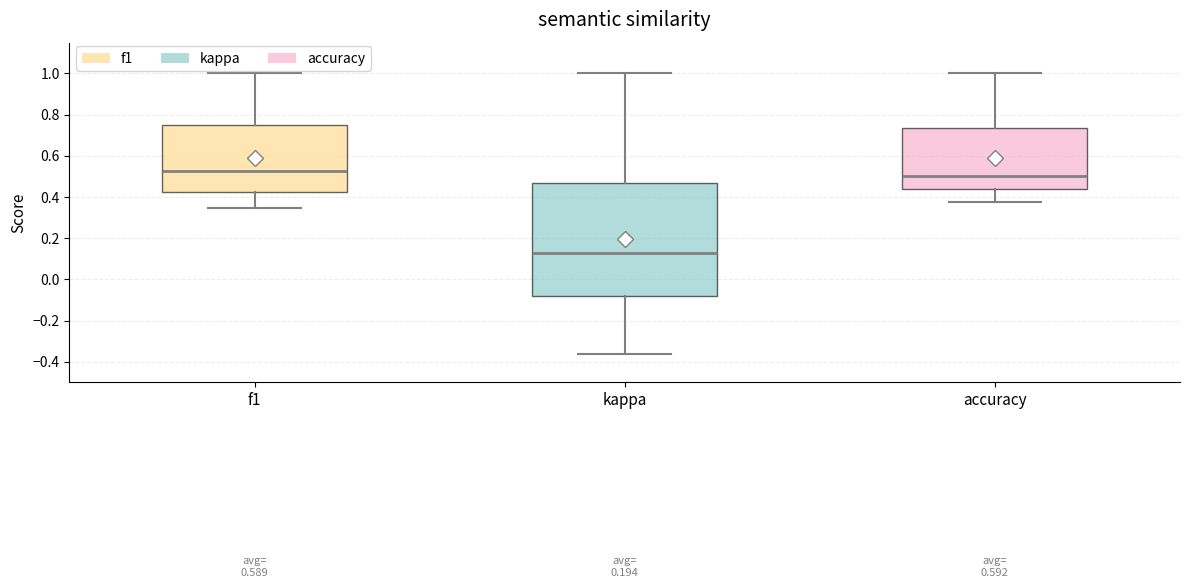

Which box is the tallest, from its lower edge to its upper edge?

kappa